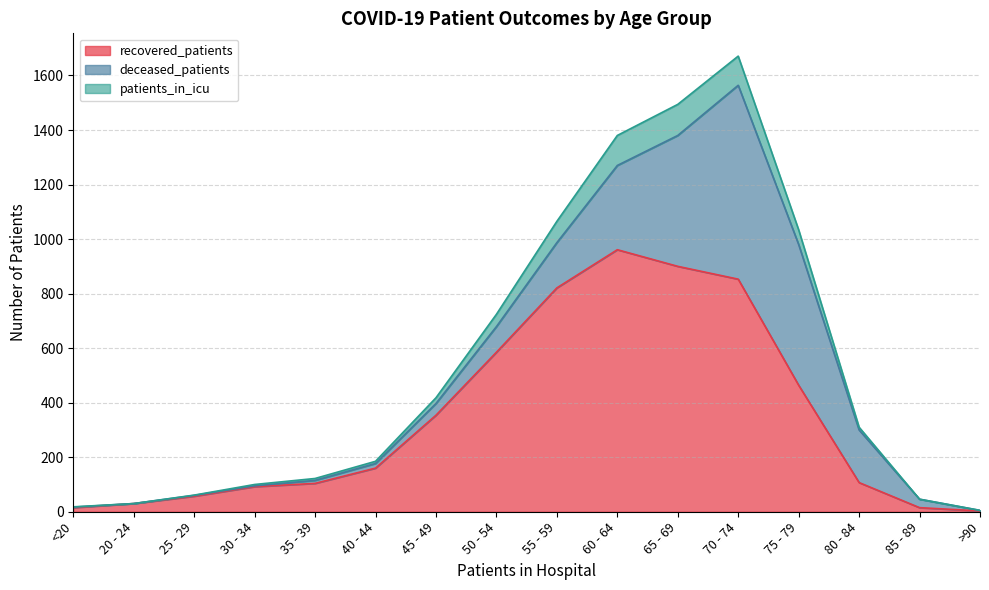

True or false: patients_in_icu has a value of 100 at 30 - 34.

True